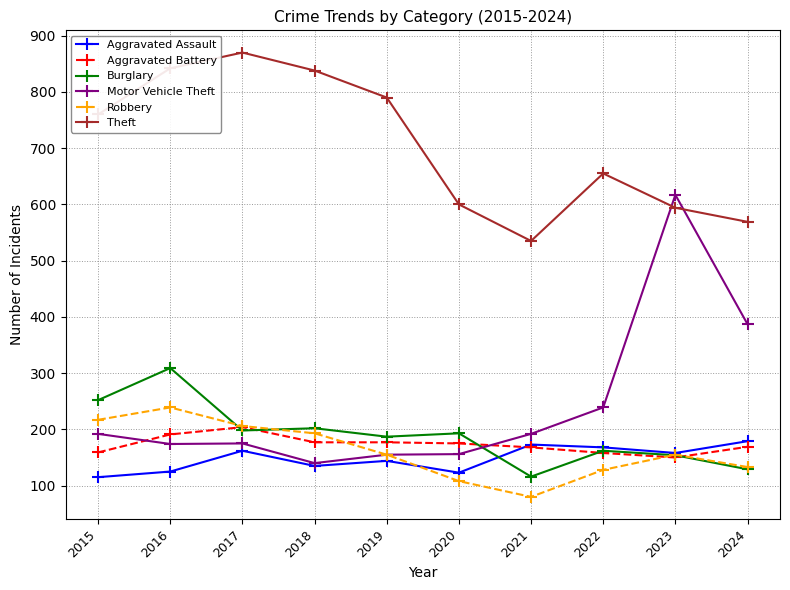

Which series changed the most between 2015 and 2021?

Theft